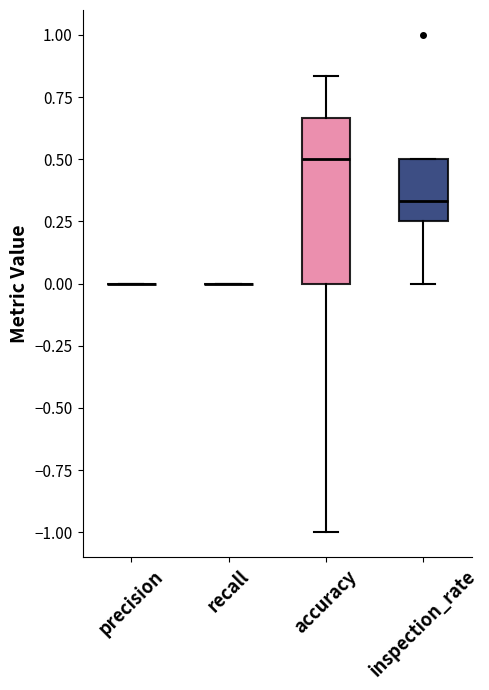

Reading left to right, read every box against the y-axis: the position of its median line, the range the box covers, and the ends of its whiskers. The values are not printed on the chart, so give them approximately, as read against the axis.

precision: box collapsed to a line at 0.00, whiskers 0.00 to 0.00
recall: box collapsed to a line at 0.00, whiskers 0.00 to 0.00
accuracy: median 0.50, box 0.00 to 0.65, whiskers -1.00 to 0.85
inspection_rate: median 0.35, box 0.25 to 0.50, whiskers 0.00 to 0.50